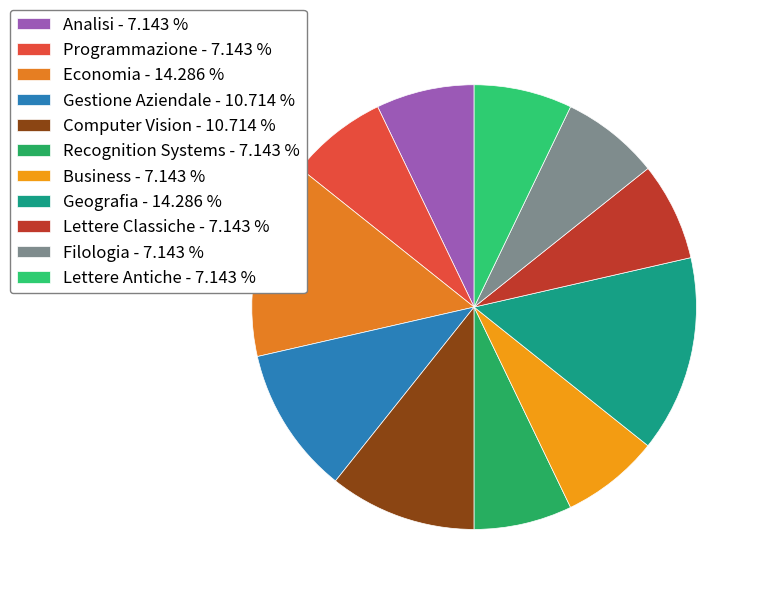

Which slice is the smallest?

Analisi